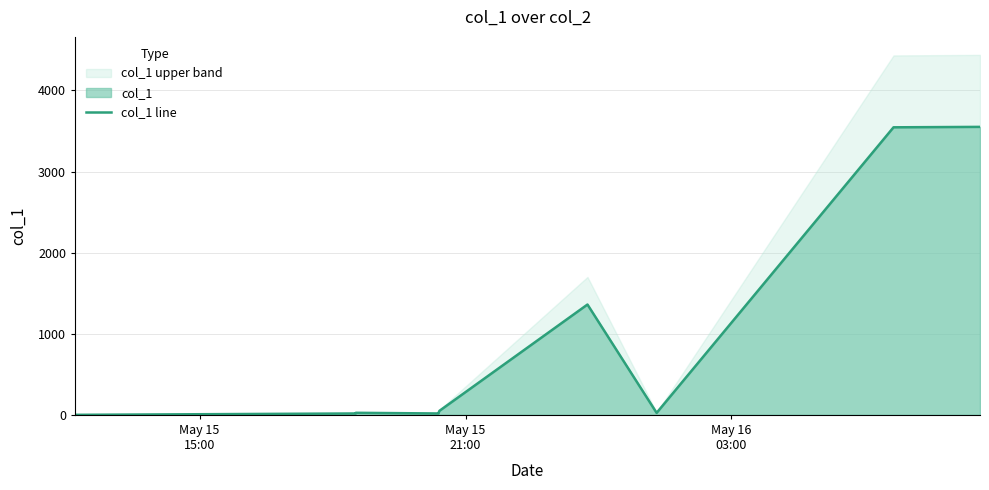

True or false: there are more than 0 points higher than both neighbors.

True